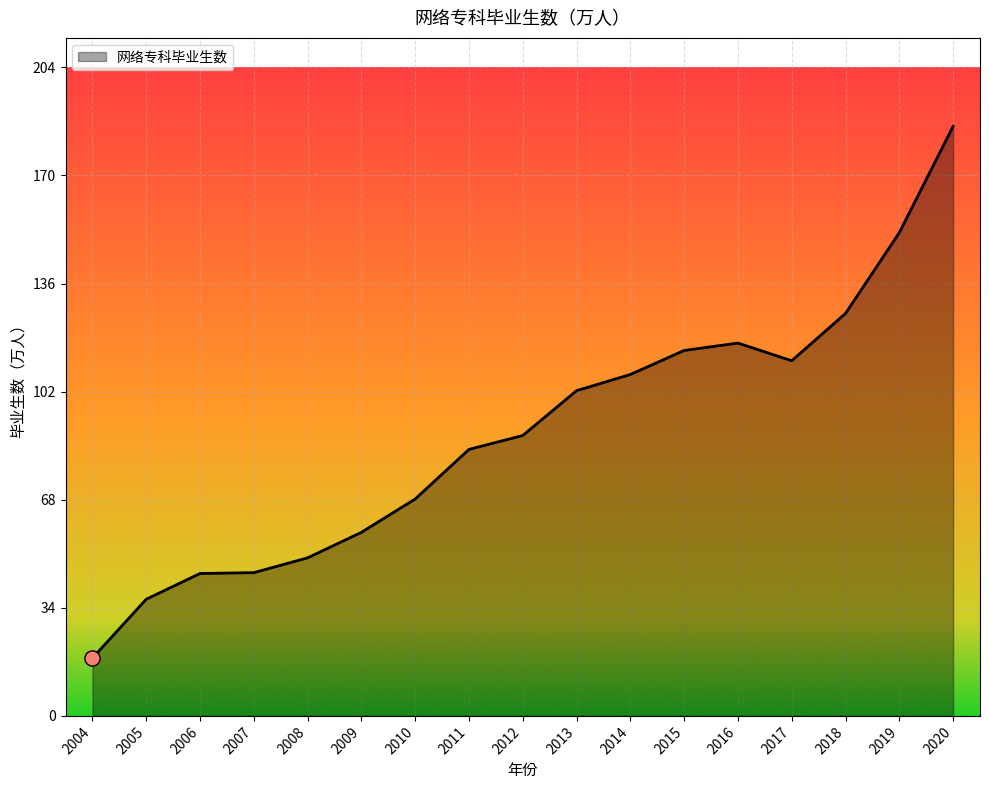

What is the change in value from 2013 to 2015?

+12.7